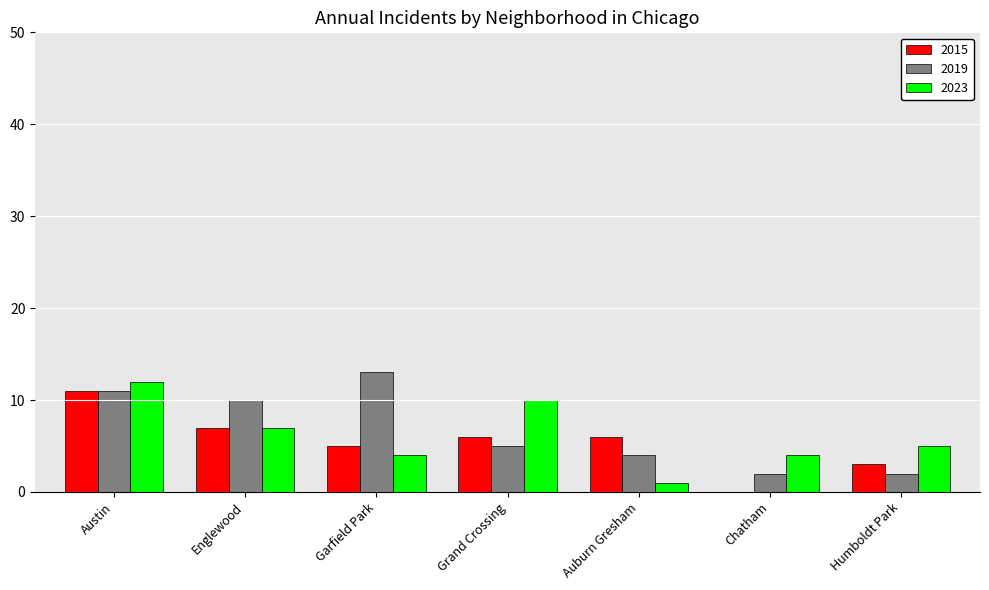

At which label does 2015 reach its peak?

Austin